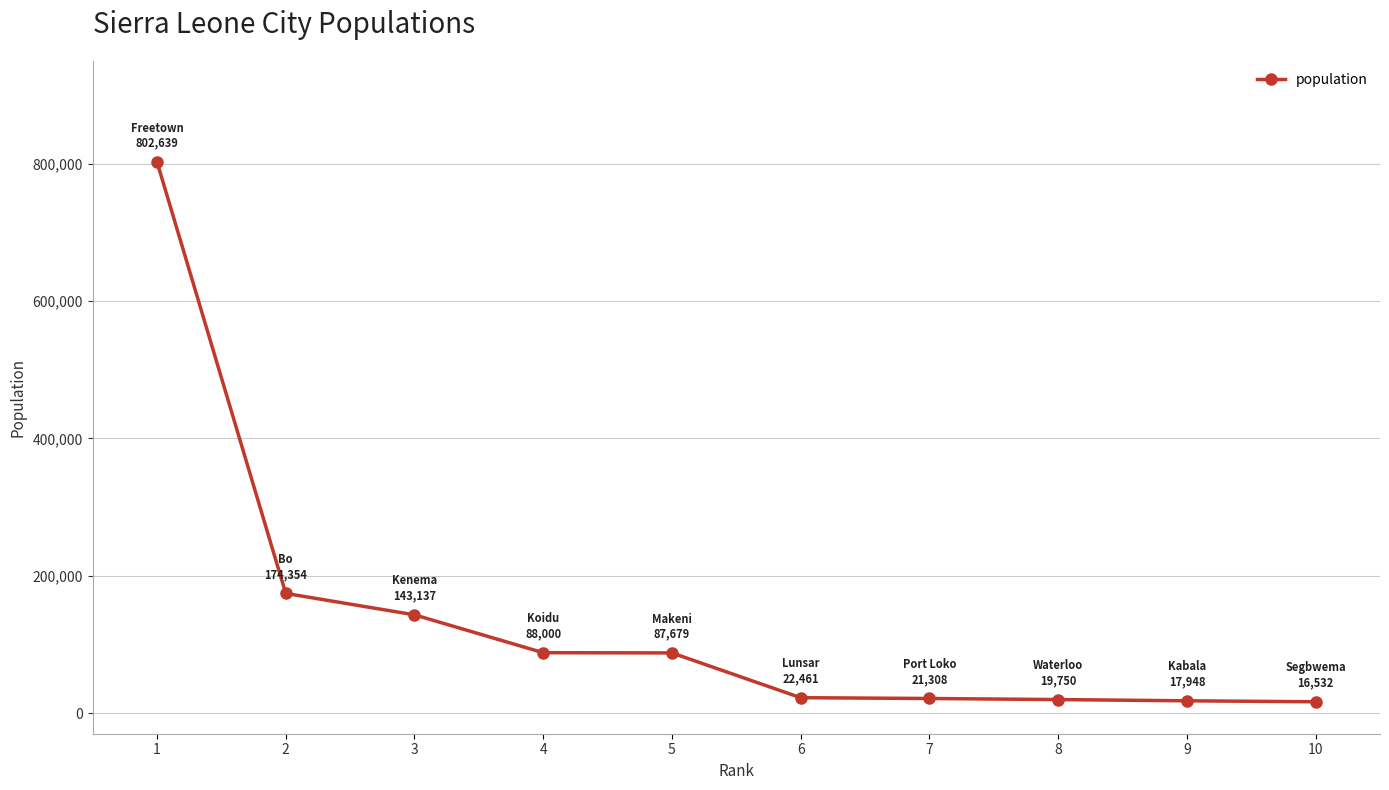

What is the ratio of the value at 1 to the value at 4?

9.1